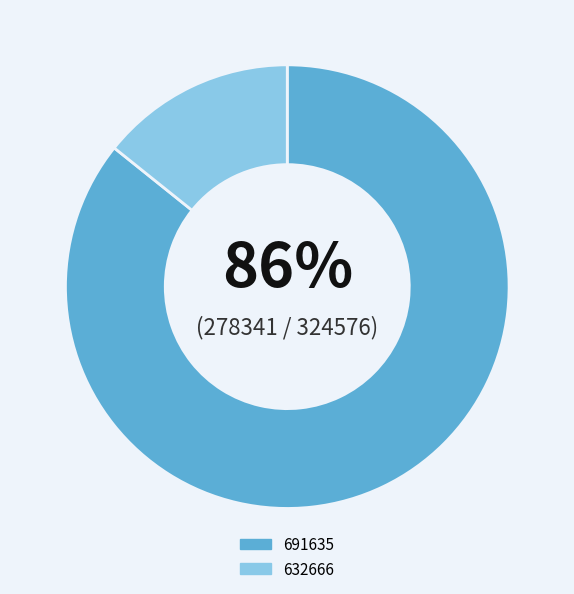

Between 691635 and 632666, which is larger?

691635